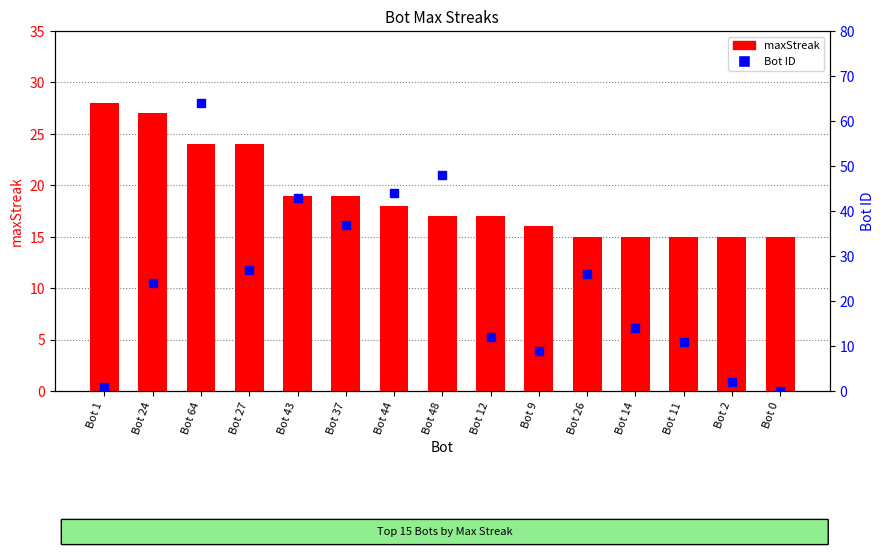

At how many categories does at least one series exceed 41?

4